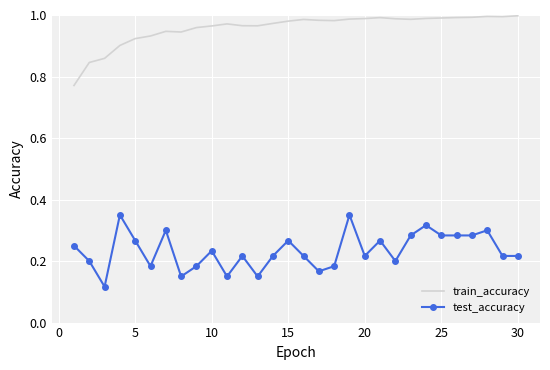

True or false: test_accuracy and train_accuracy intersect in this chart.

False